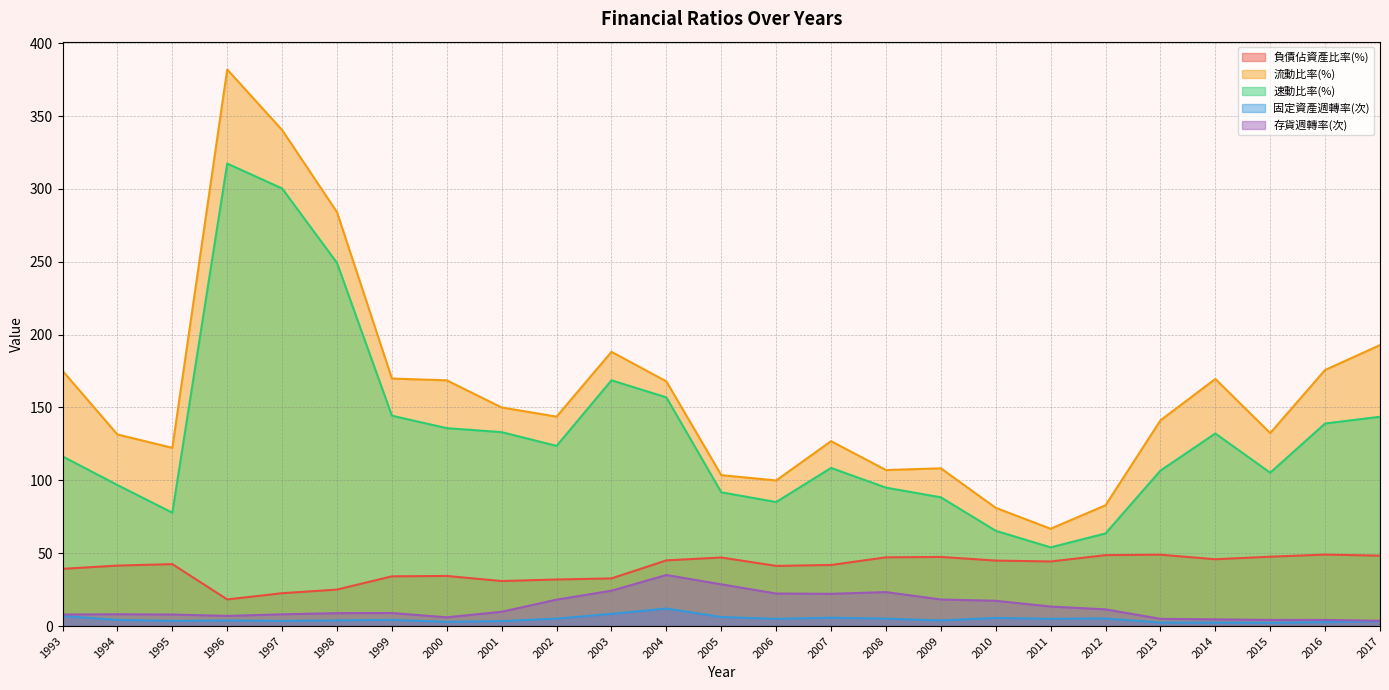

Rank the series at 1998 from lowest to highest value.

固定資產週轉率(次), 存貨週轉率(次), 負債佔資產比率(%), 速動比率(%), 流動比率(%)